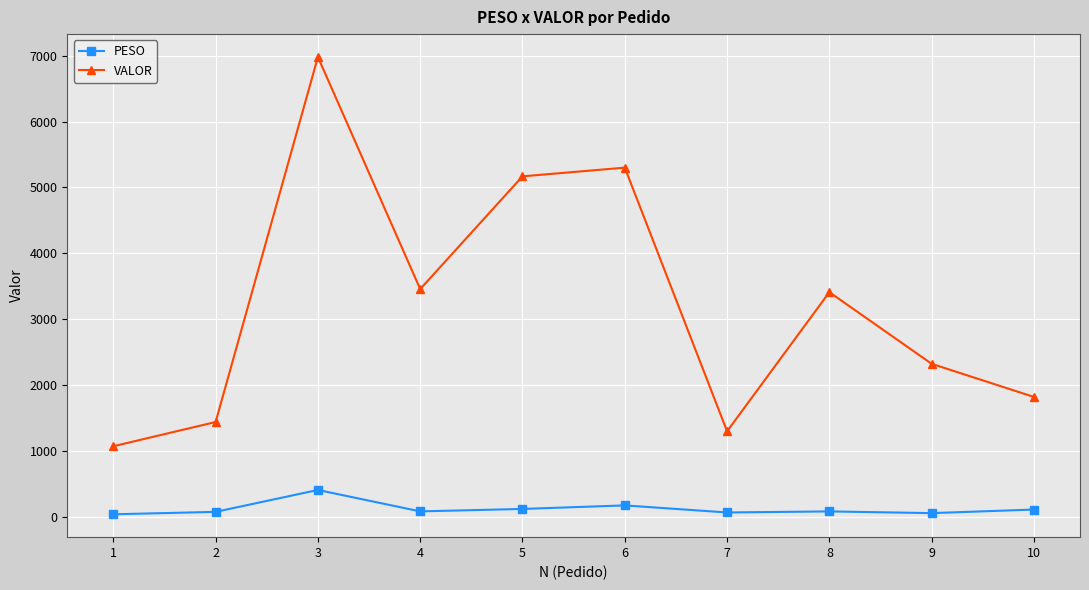

Count the number of categories in the chart.

10